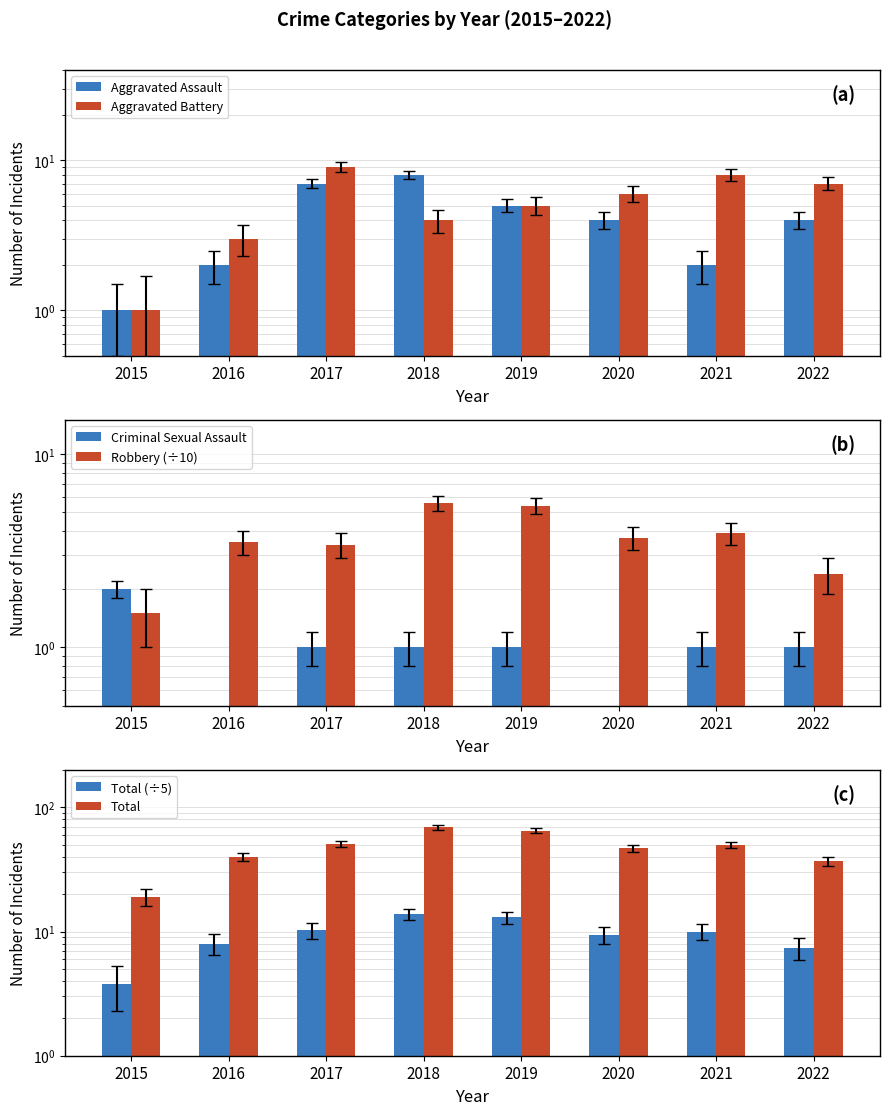

At which category is the sum across all series the highest?

2018